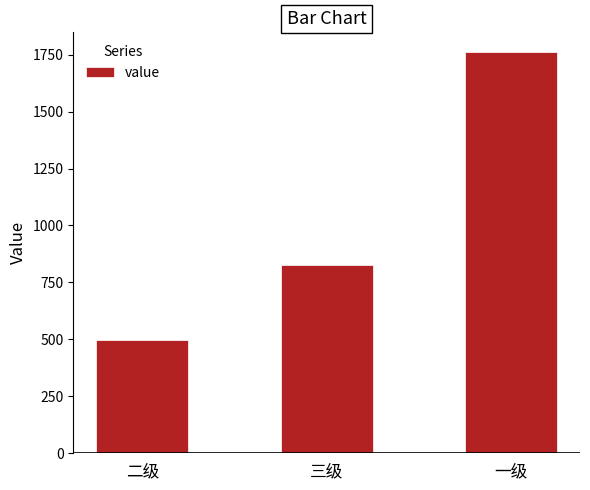

Is it true that the value at 一级 is 1760?

True